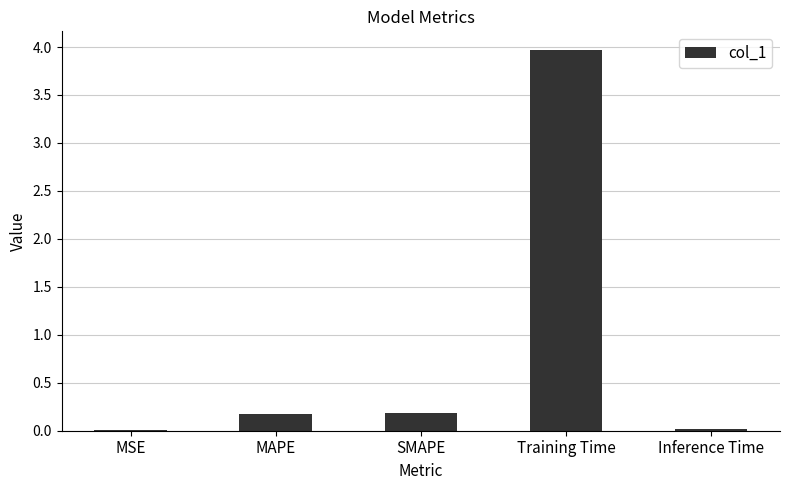

True or false: the data shows 6.0 at Training Time.

False